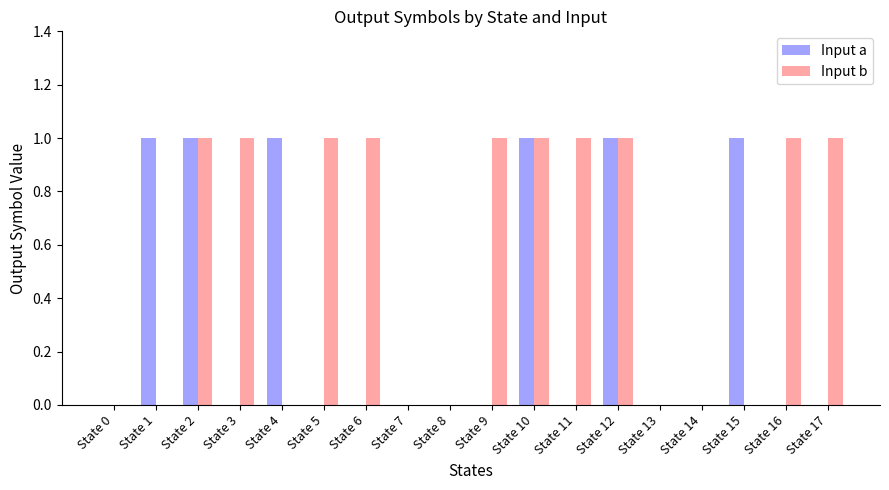

True or false: Input b has a value of 0 at State 2.

False